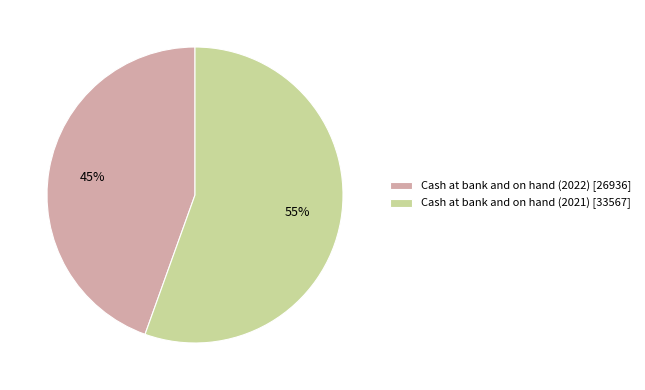

True or false: Cash at bank and on hand (2022) accounts for 45% of the total.

True